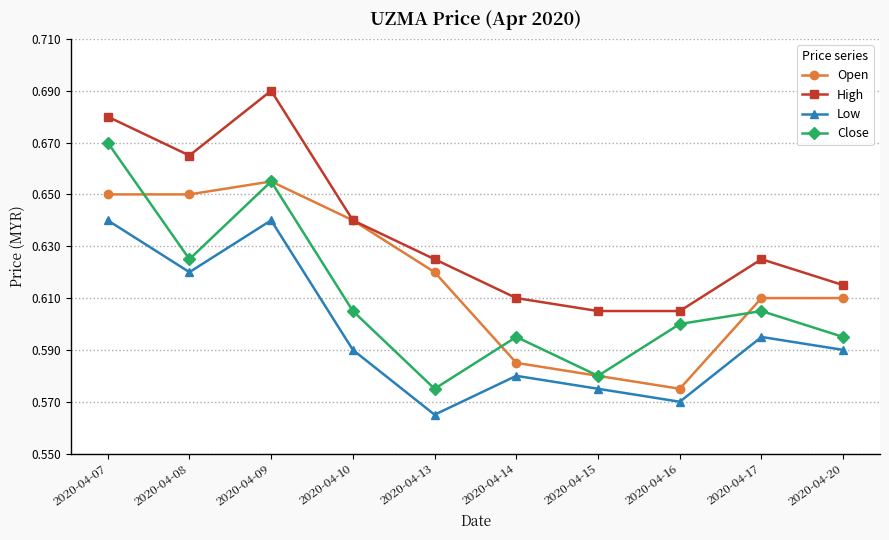

At 2020-04-07, list the series in order from largest to smallest.

High, Close, Open, Low